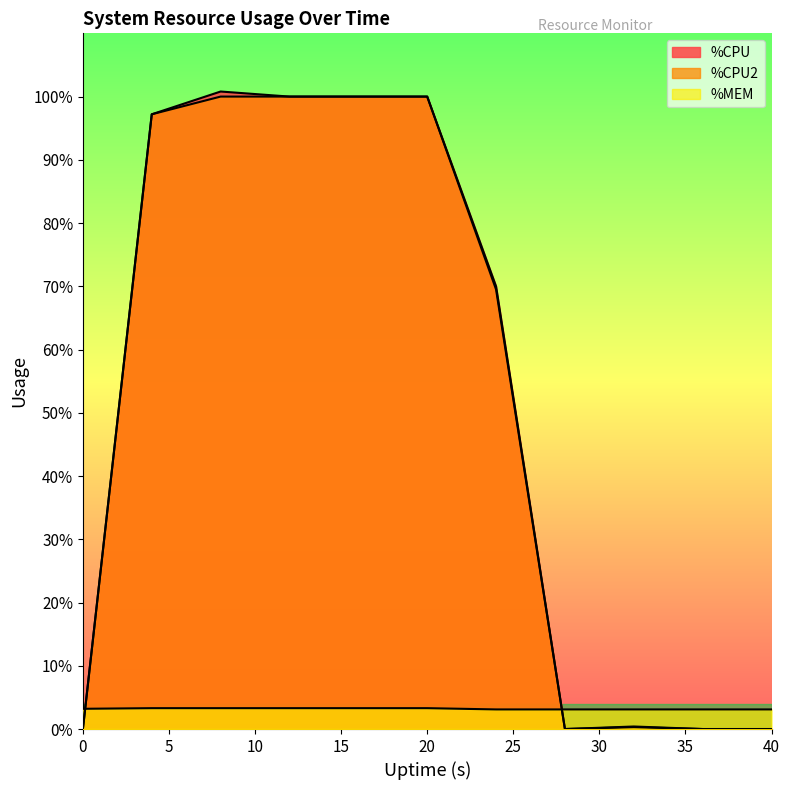

Which category has the highest value in the %MEM series?

4